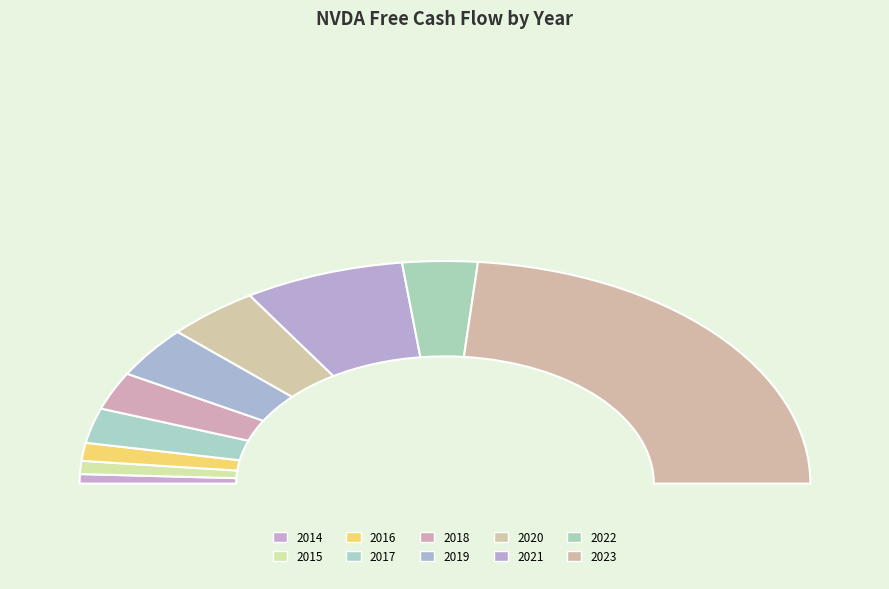

What percentage is the 2014 slice, to the nearest percent?

1%